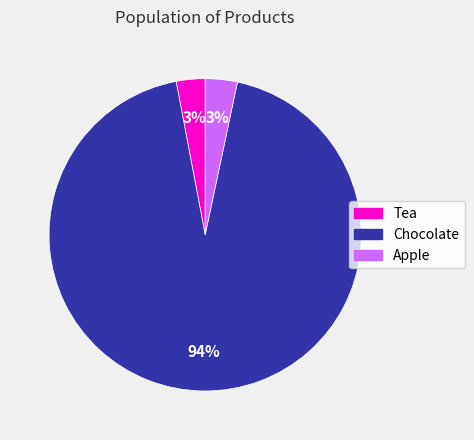

Which category accounts for the majority?

Chocolate